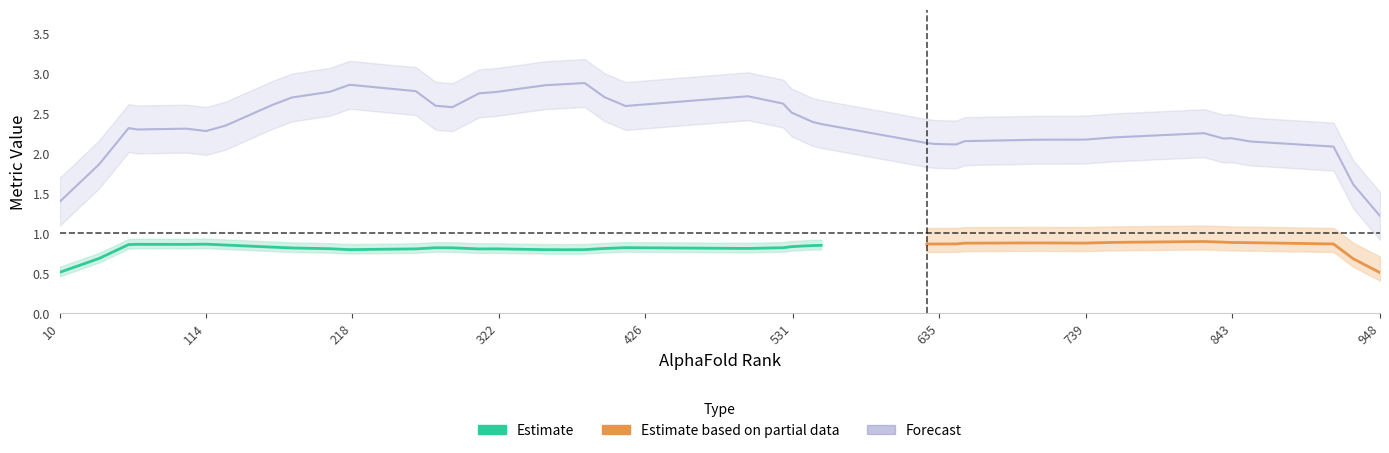

True or false: LRMS and iRMS intersect in this chart.

False